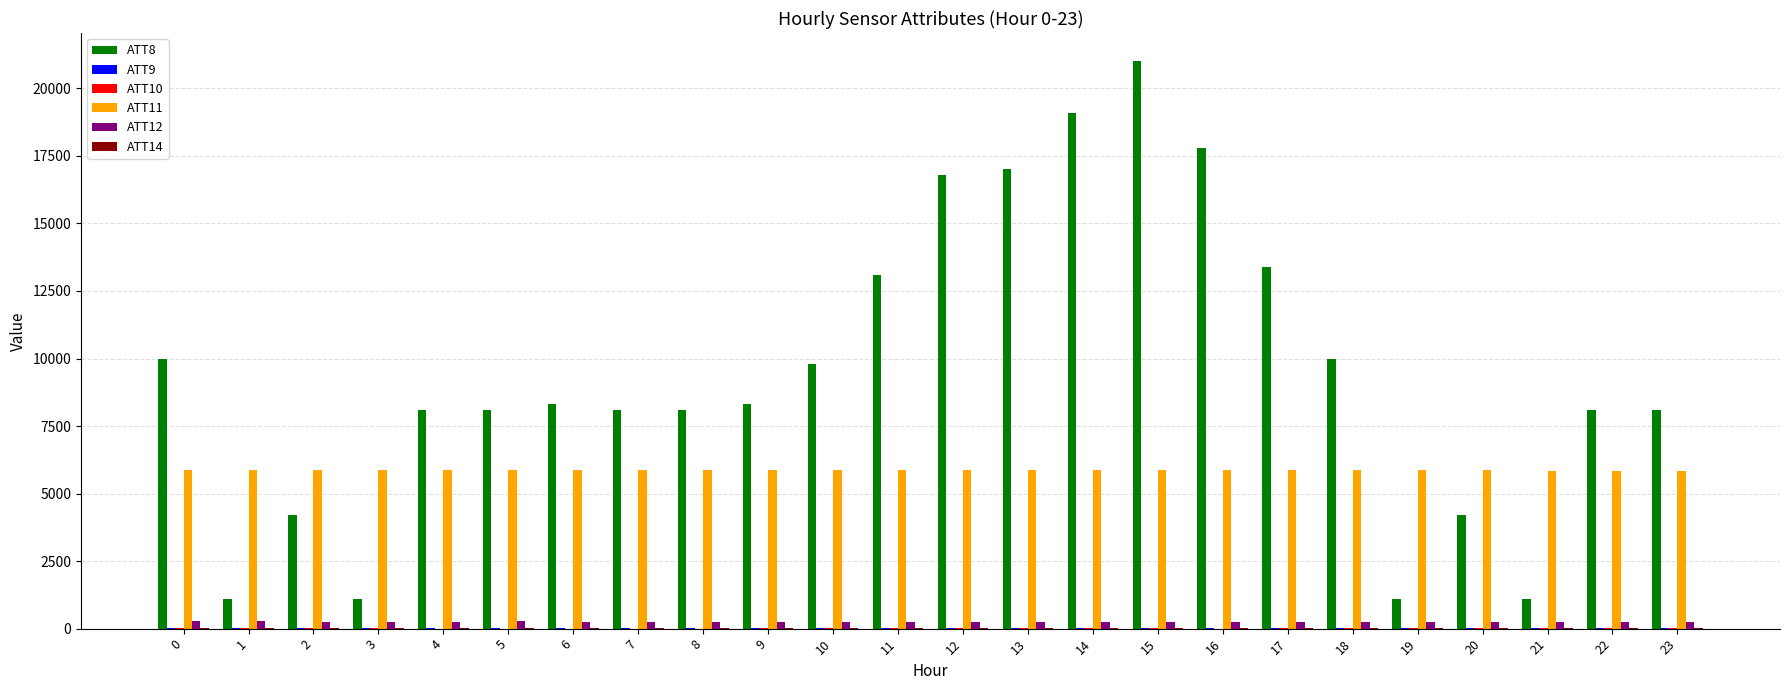

How many groups of bars are there?

24